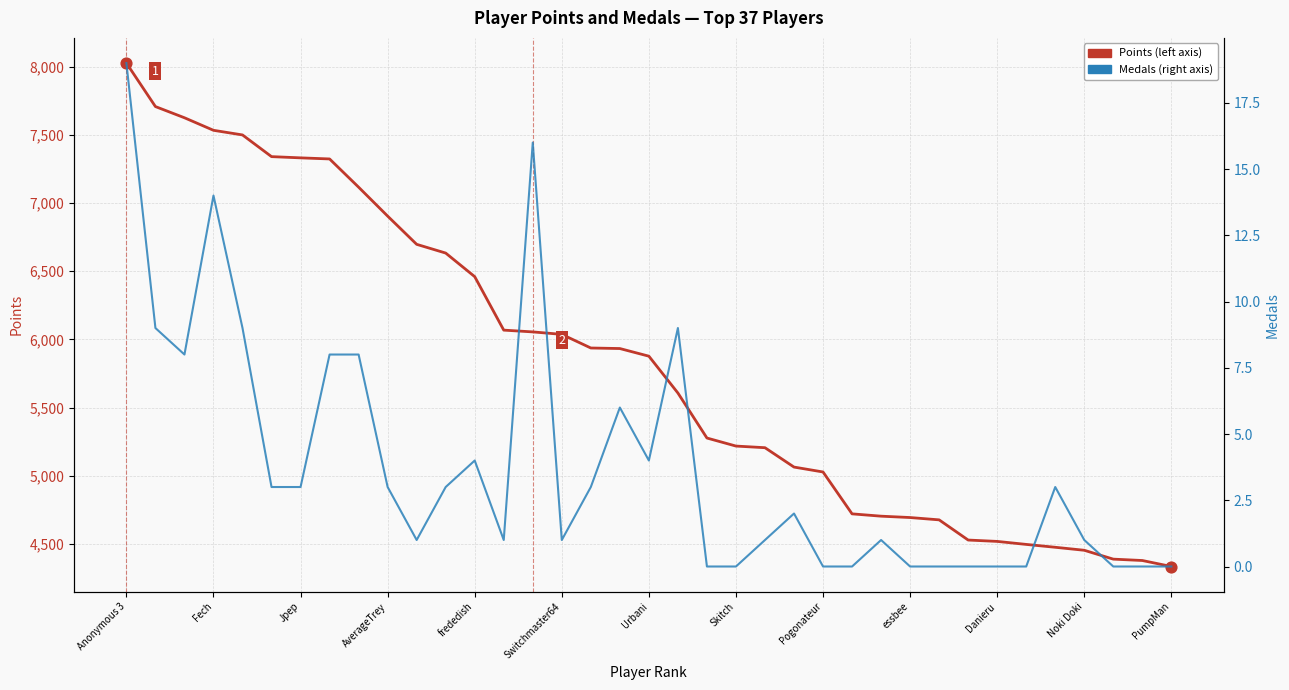

Which series has the largest Y range (max minus min)?

Points